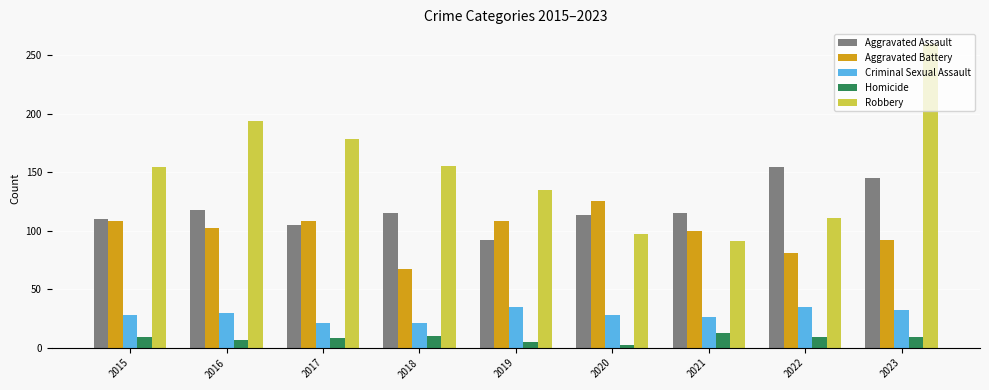

What is the spread (max minus min) of values at 2016?

187